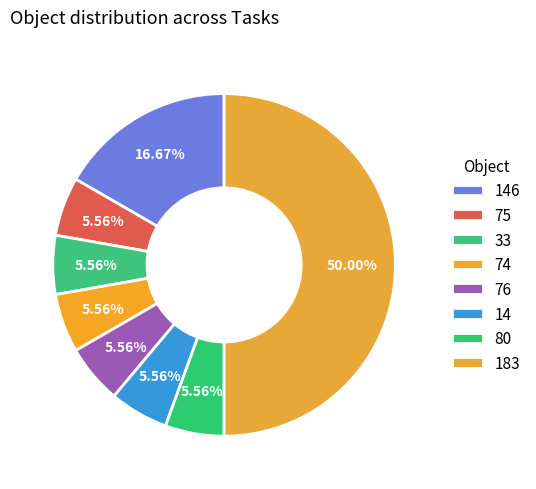

Which has a higher value, 146 or 14?

146